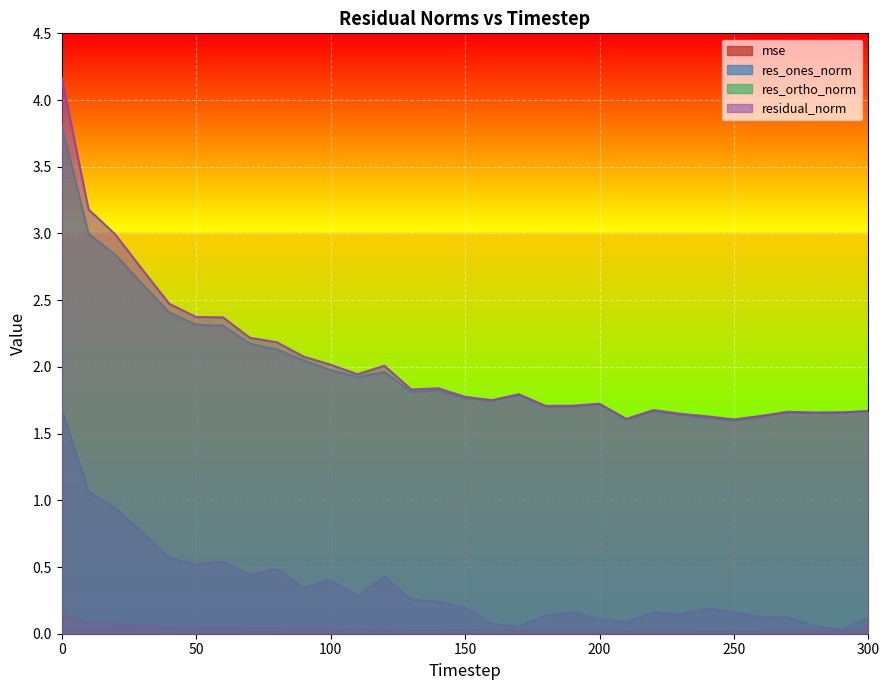

Is it true that res_ortho_norm equals 1.7 at 280?

True